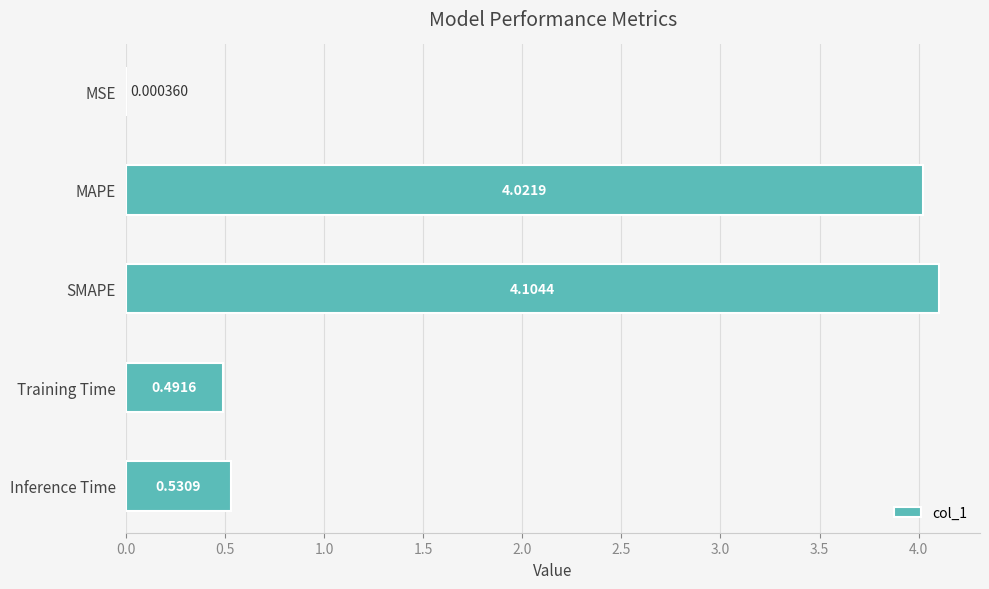

What is the sum of the values at Training Time and MAPE?

4.5